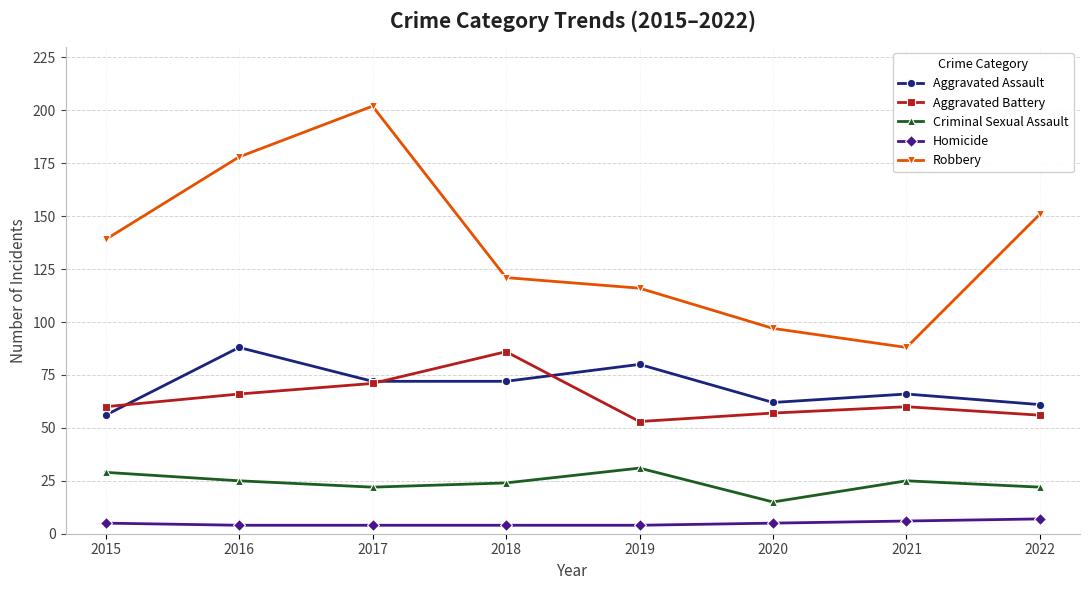

What is the greatest value displayed?

202